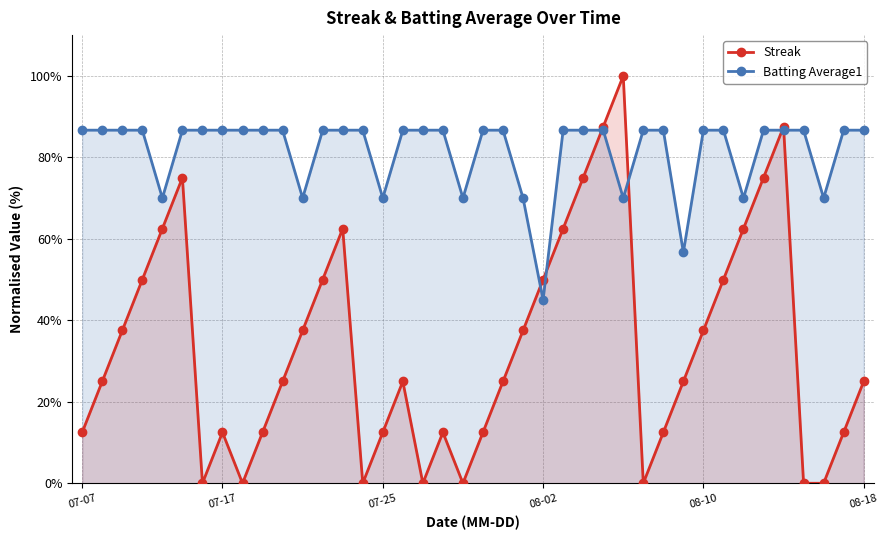

At which category does the chart reach its minimum across all series?

6